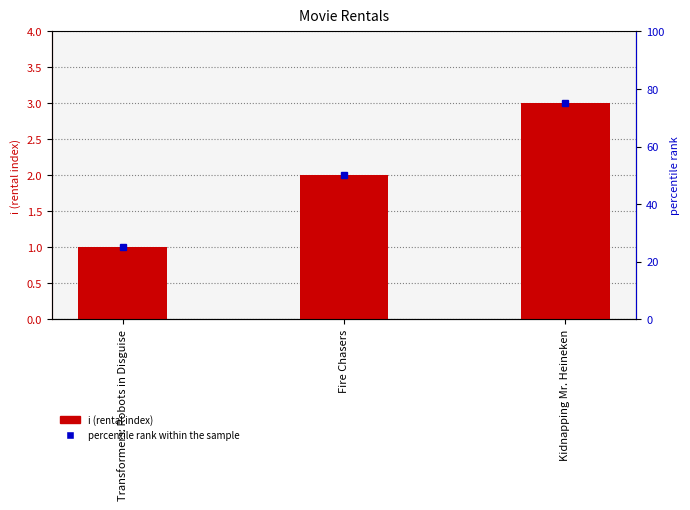

What is the greatest value displayed?

3